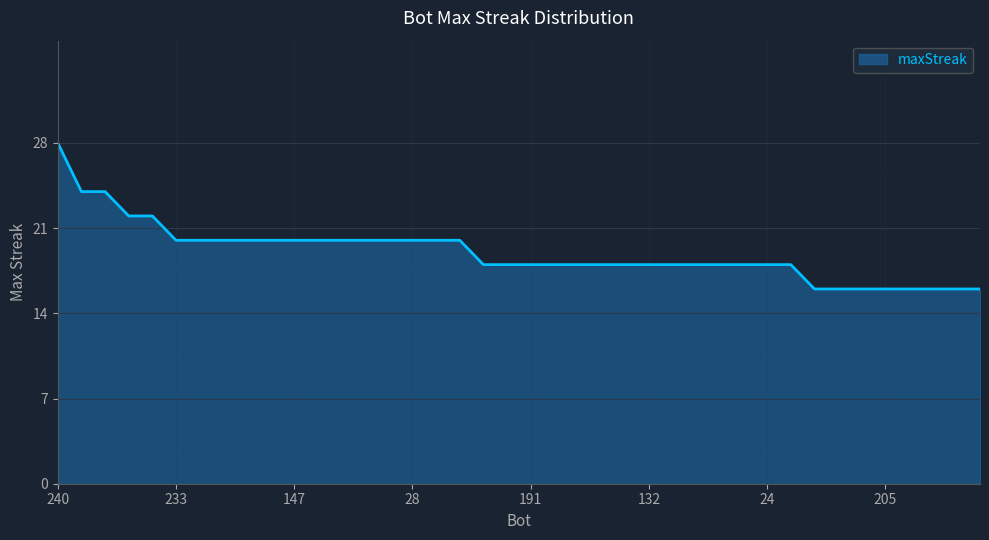

What is the maximum value shown in the chart?

28